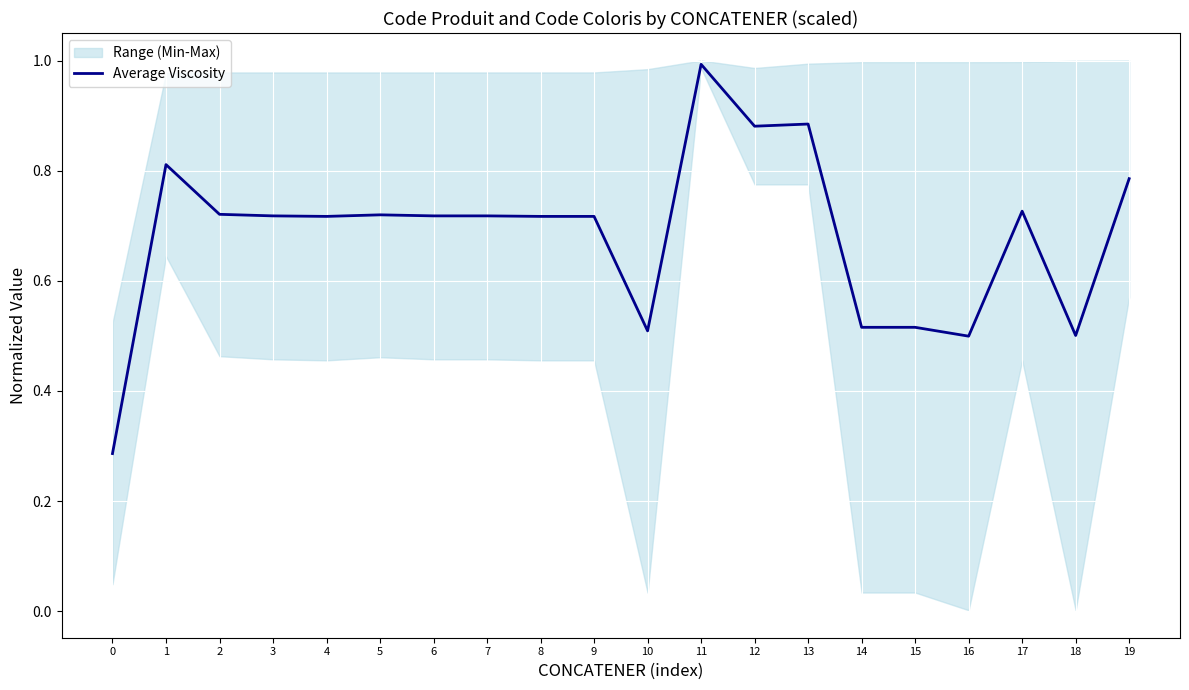

The chart shows a value of 0.5 at 19. True or false?

False